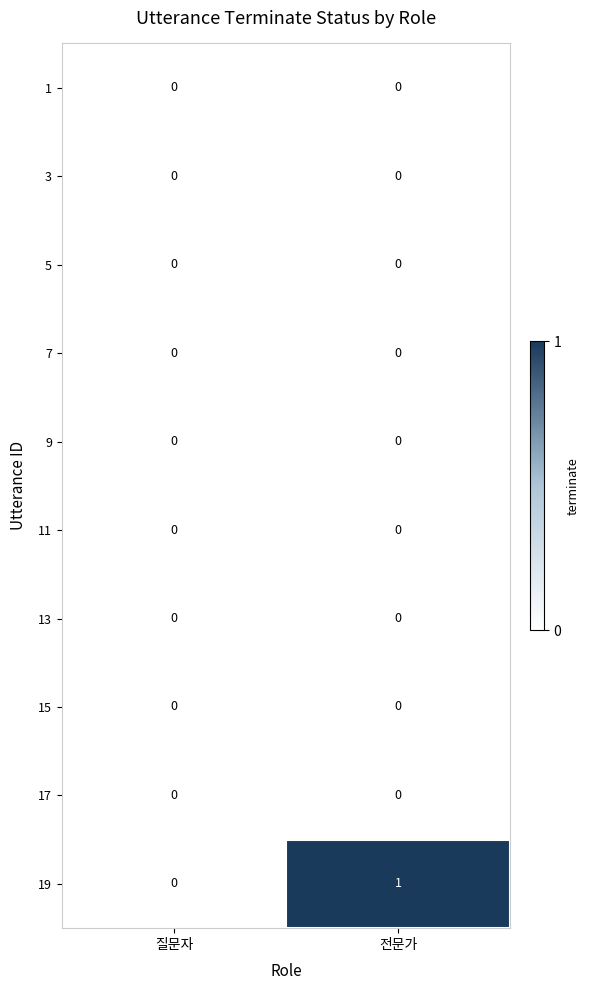

What is the total value across all series at 전문가?

1